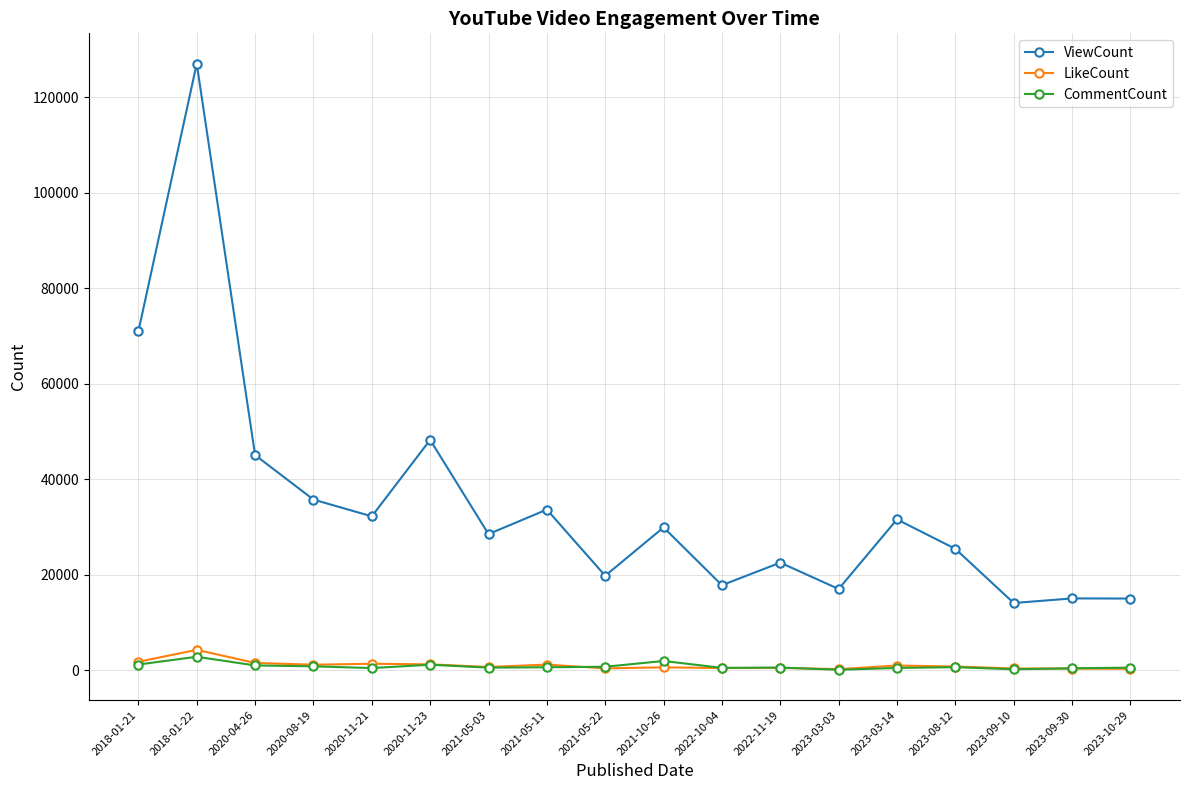

True or false: LikeCount has a value of 405 at 2021-05-22.

True